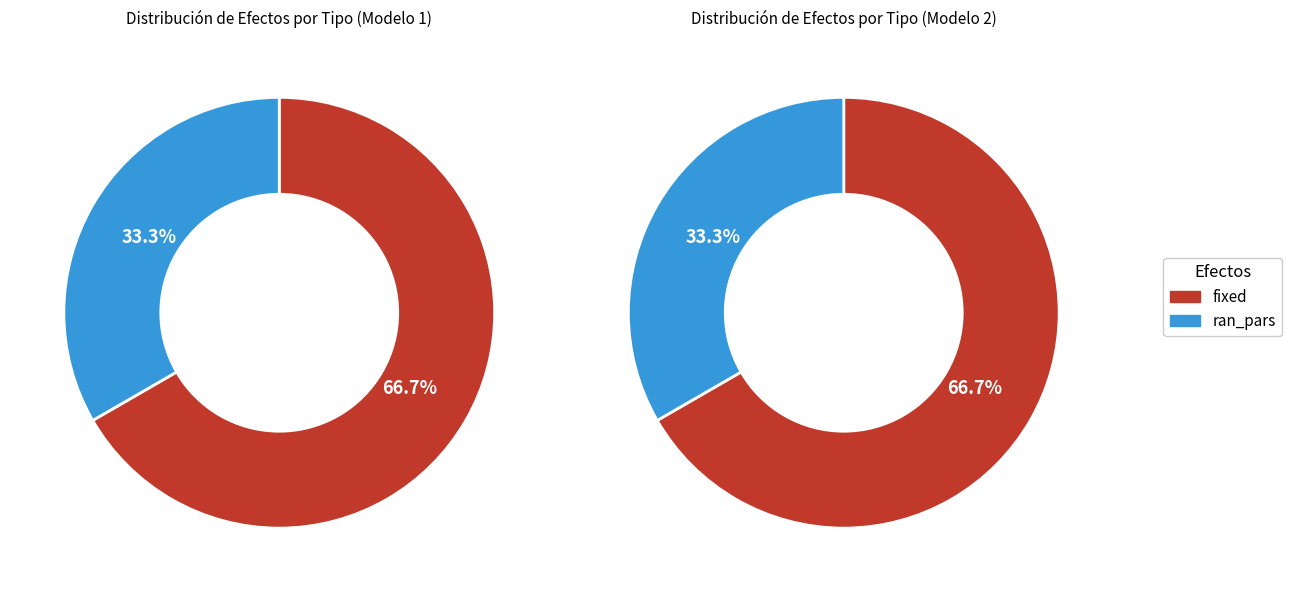

True or false: ran_pars accounts for 38% of the total.

False